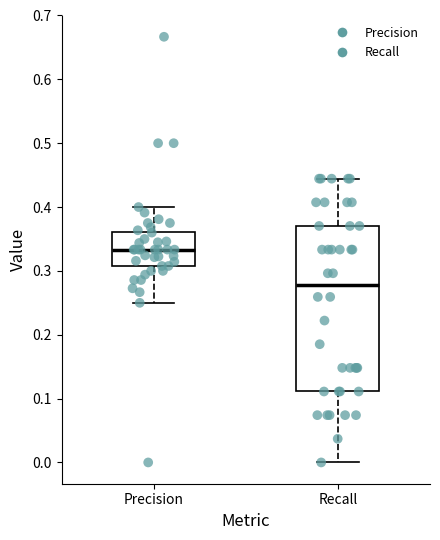

Which box has the highest median line?

Precision